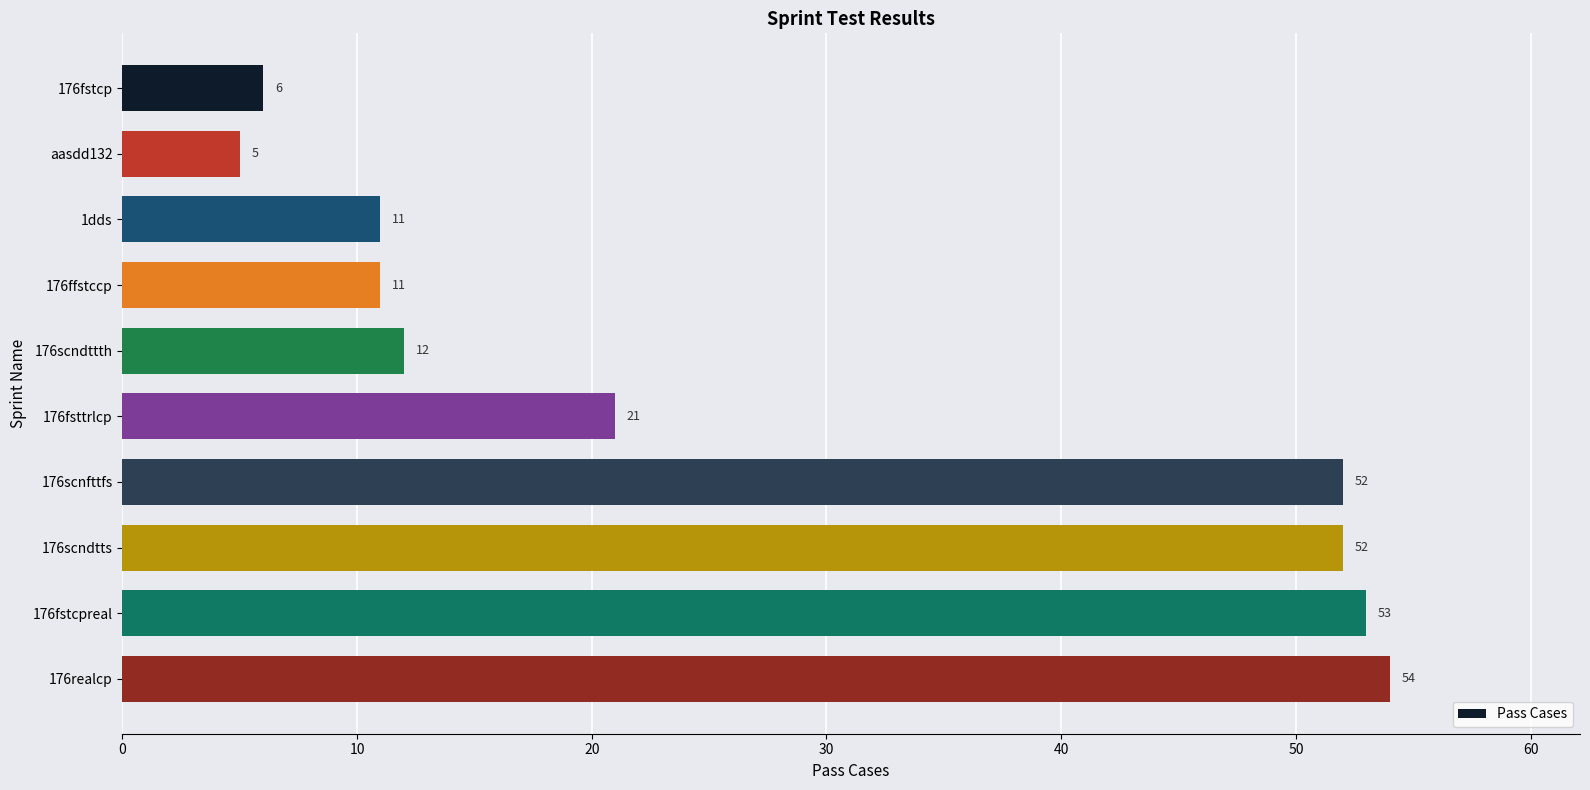

The chart shows a value of 52 at 176scnfttfs. True or false?

True